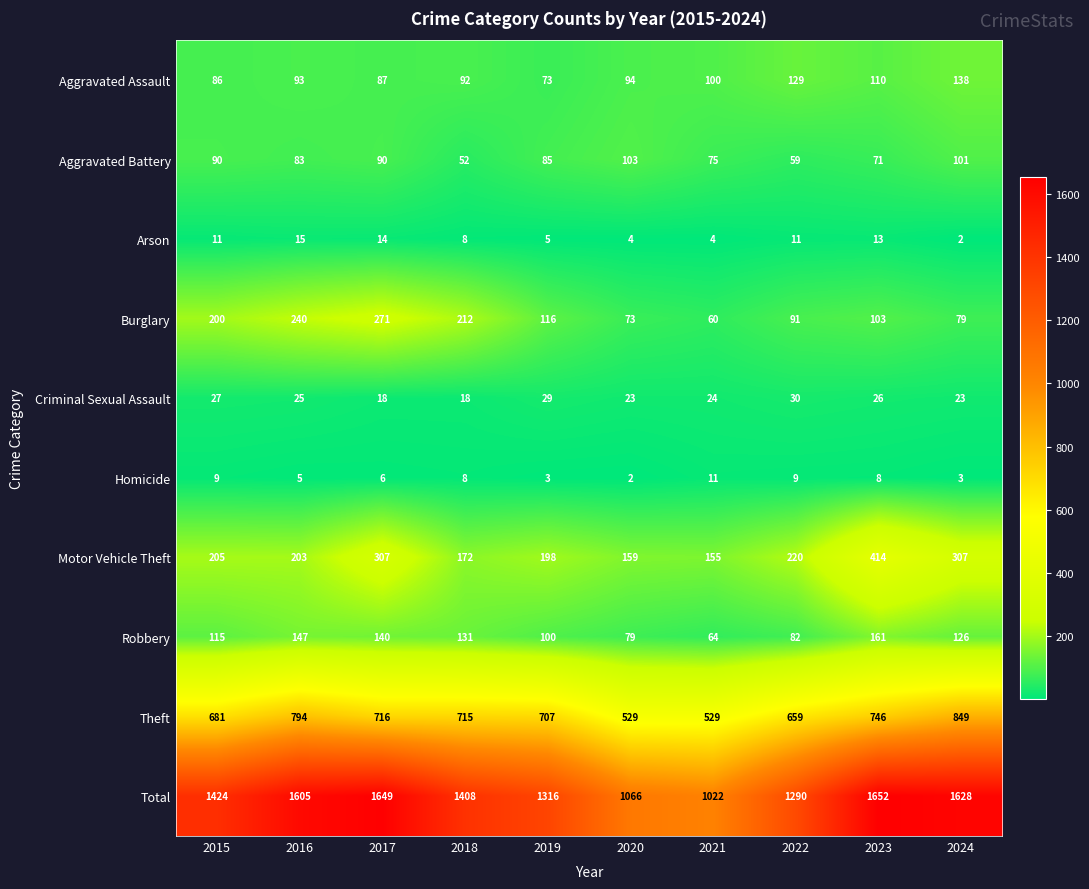

True or false: Motor Vehicle Theft has a value of 88 at 2020.

False